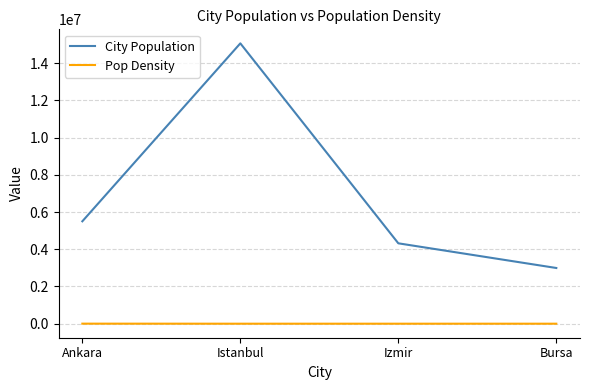

List the series in order of their overall mean, highest first.

City Population, Pop Density